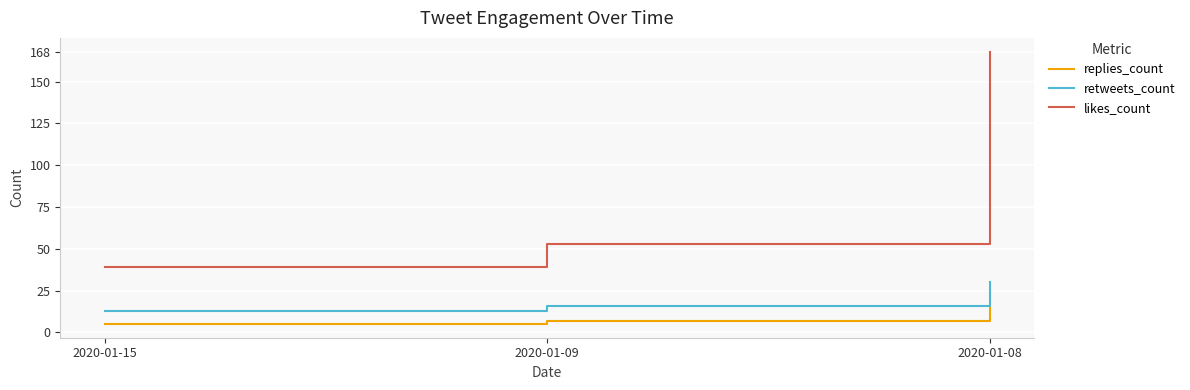

What is the difference between the replies_count values at 2020-01-08 and 2020-01-15?

10